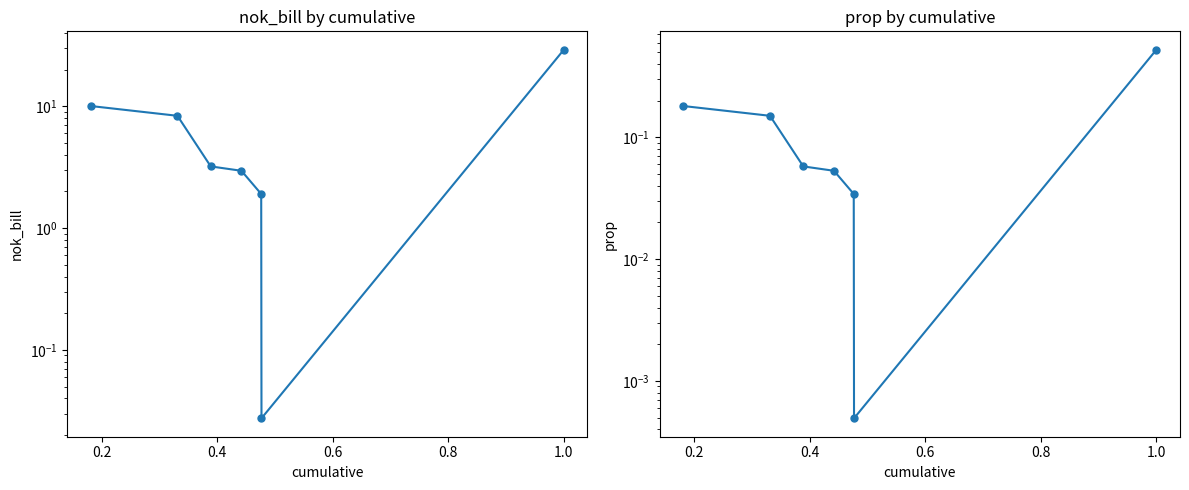

List the series in order of their peak value, lowest first.

prop, nok_bill